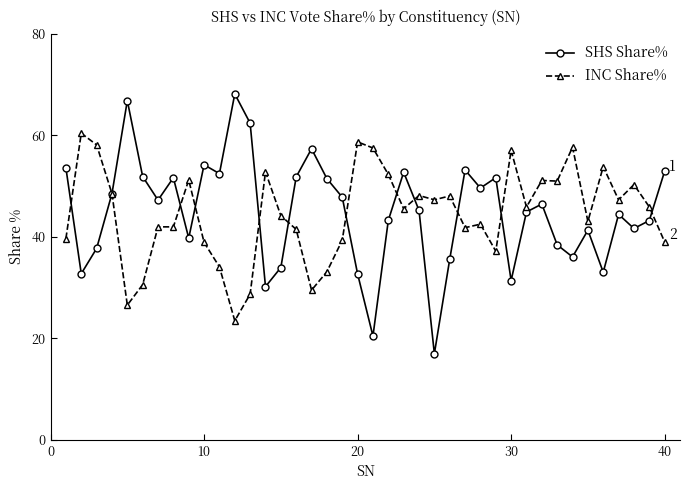

How many interior local peaks does the SHS Share% series have?

11